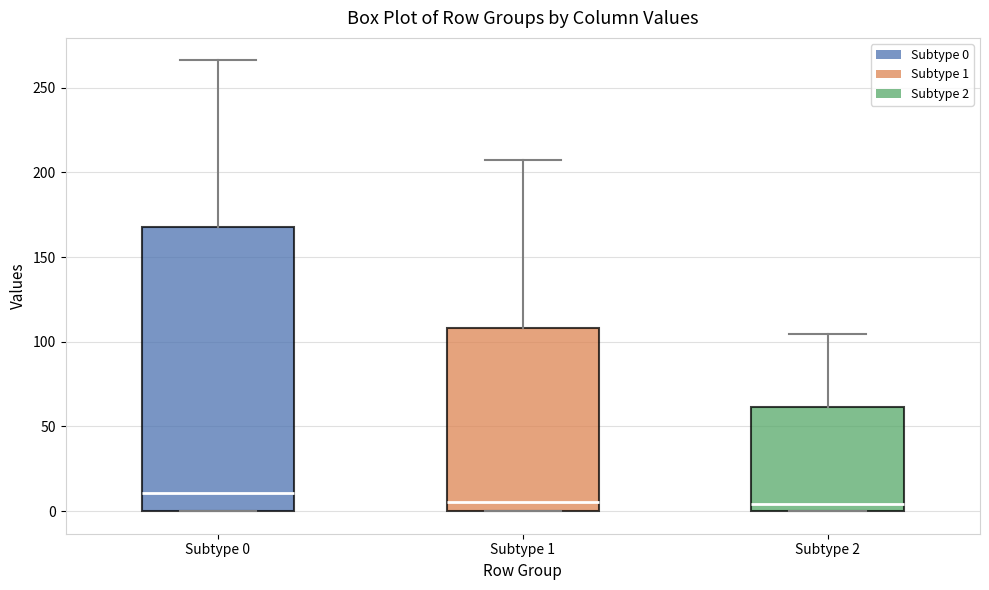

Reading left to right, transcribe this box plot: for each box, give where its median line is, the range the box spans, and where its two whiskers end, as read against the y-axis. The values are not printed on the chart, so give them approximately, as read against the axis.

Subtype 0: median 10, box 0 to 170, whiskers 0 to 265
Subtype 1: median 5, box 0 to 110, whiskers 0 to 210
Subtype 2: median 5, box 0 to 60, whiskers 0 to 105